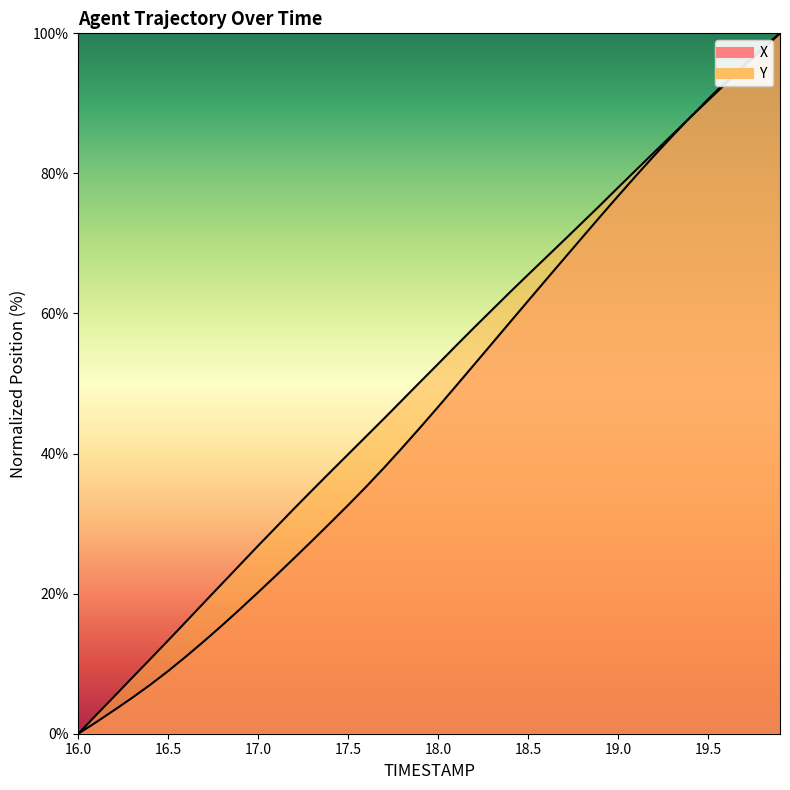

True or false: X has more than 1 interior local peaks.

False